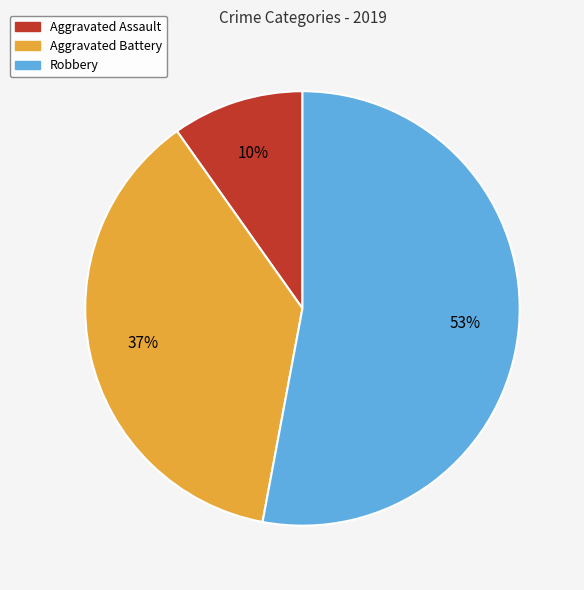

To the nearest percent, what is the difference between the Aggravated Assault and Aggravated Battery slice percentages?

27%